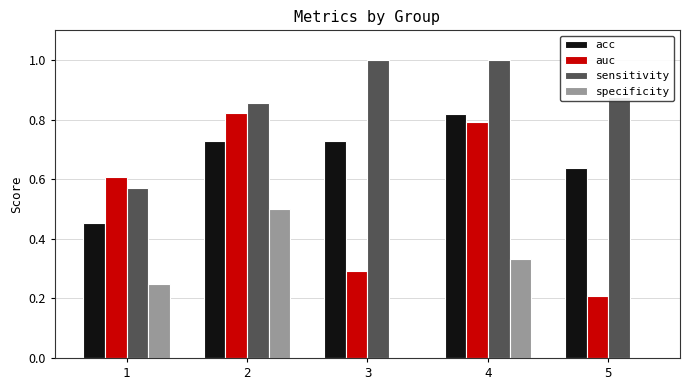

The acc series shows 0.3 at 5. True or false?

False